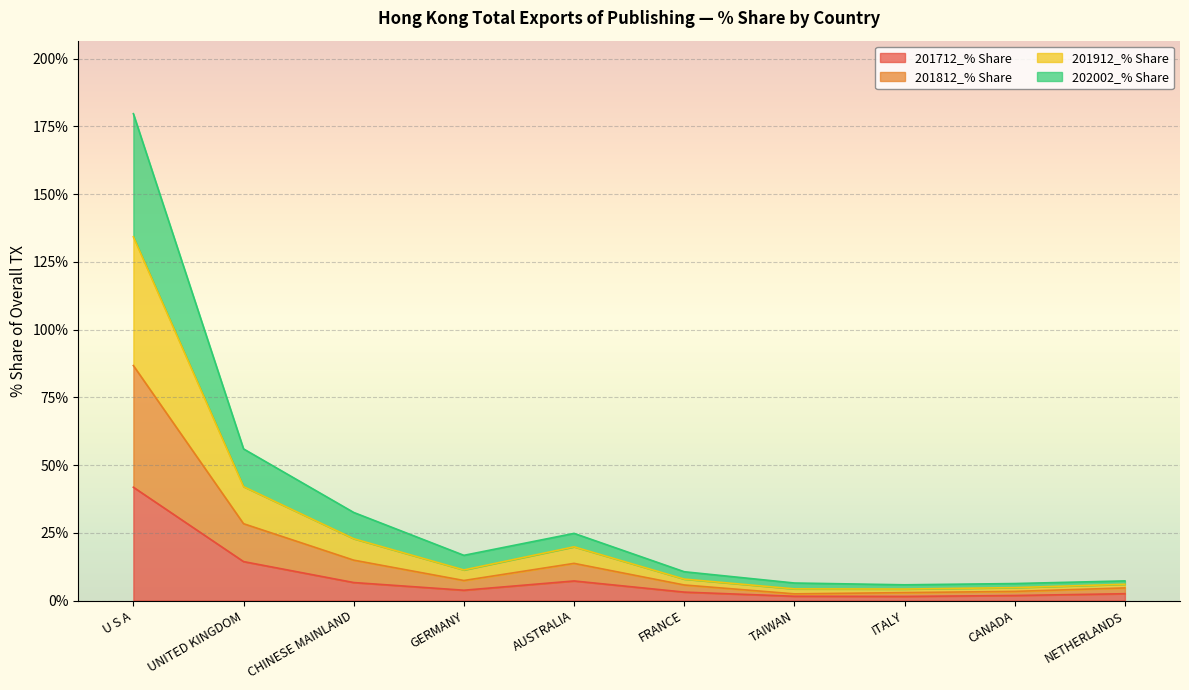

At which label does 201712_% Share reach its peak?

U S A